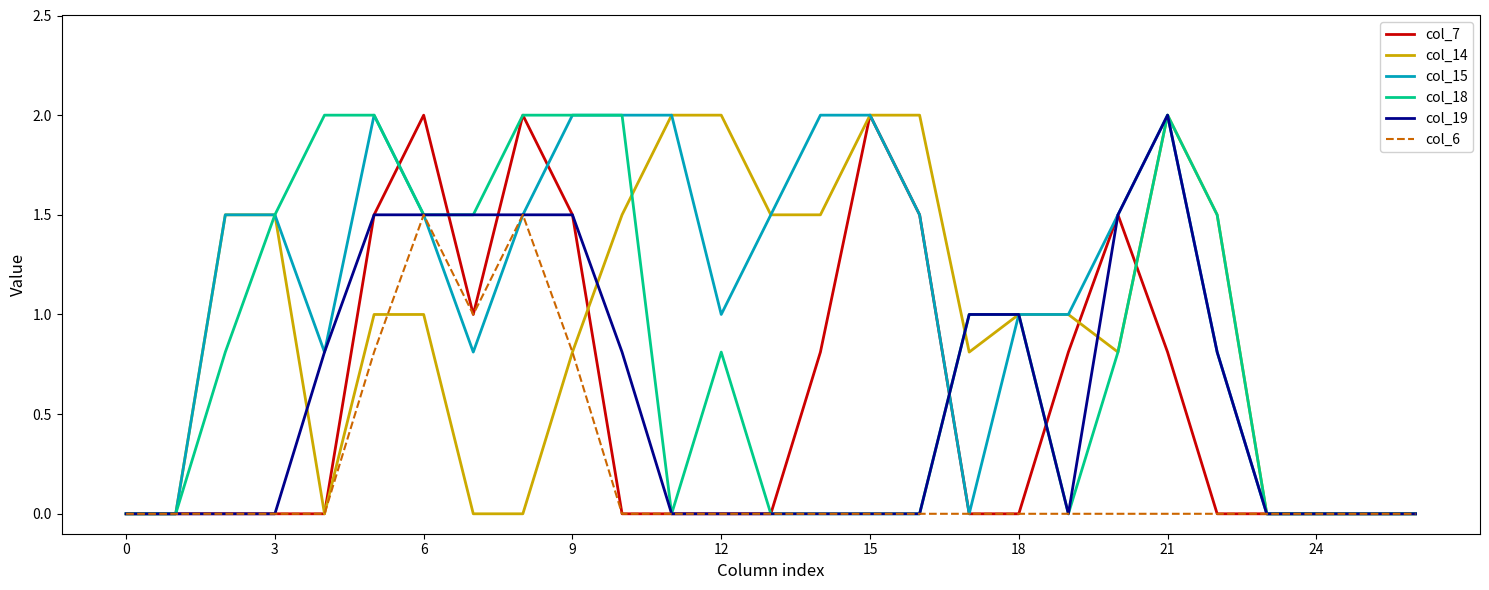

What is the greatest value displayed?

2.0